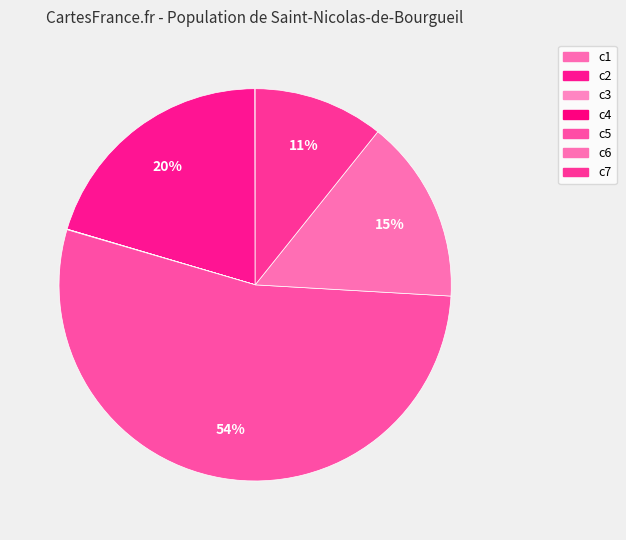

To the nearest percent, what is the combined percentage of c4 and c2?

20%